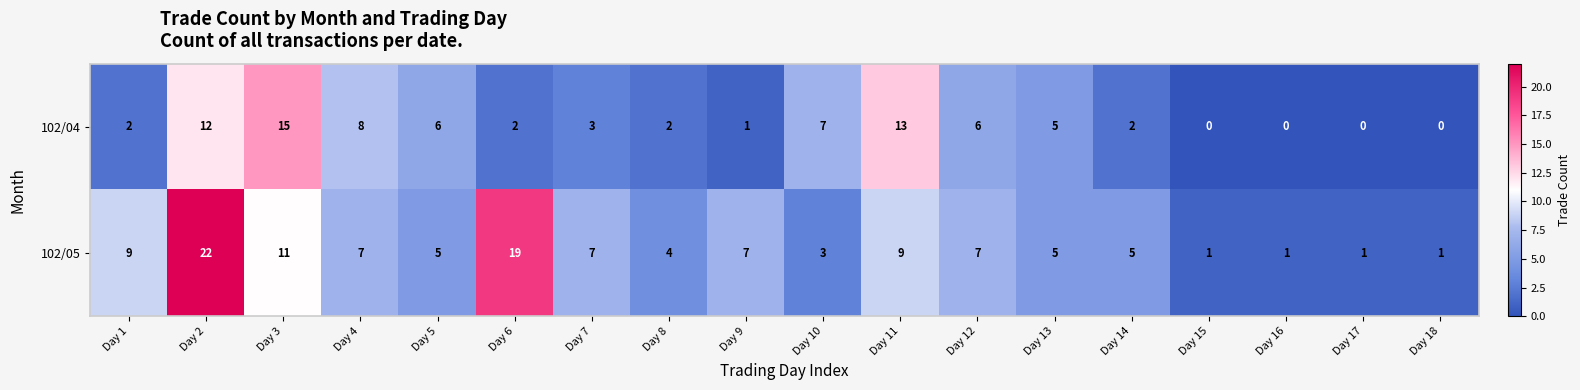

Between Day 7 and Day 12, which series saw the biggest shift?

102/04